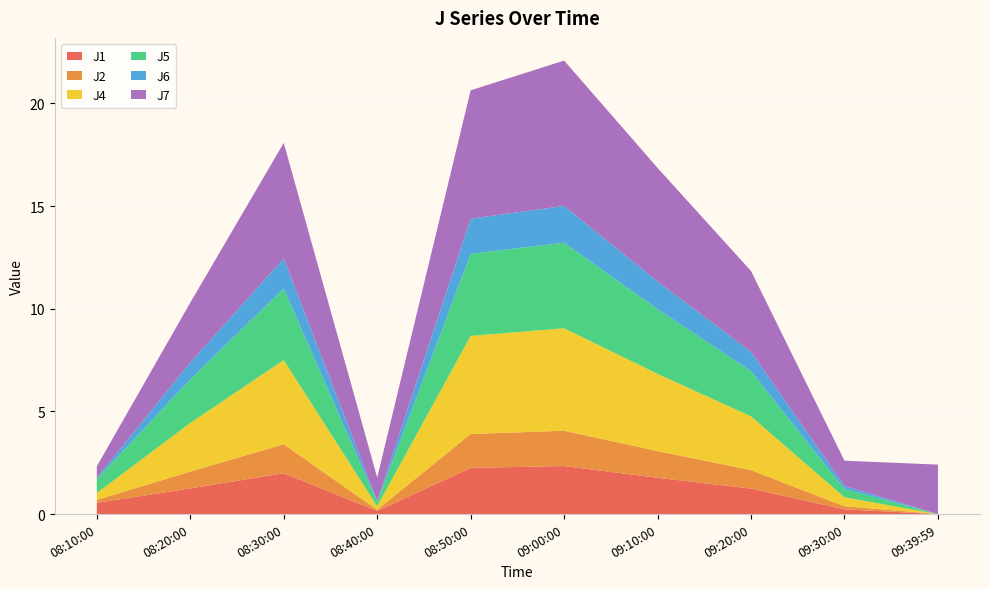

Reading left to right, transcribe all the data shown in this chart.

J1: 0.6	1.2	2.0	0.1	2.2	2.3	1.8	1.2	0.2	0.0
J2: 0.1	0.8	1.4	0.1	1.6	1.7	1.3	0.9	0.1	0.0
J4: 0.3	2.4	4.1	0.2	4.8	5.0	3.8	2.6	0.4	0.0
J5: 0.7	2.1	3.5	0.2	4.0	4.2	3.1	2.2	0.4	0.0
J6: 0.1	0.8	1.5	0.0	1.7	1.8	1.4	0.9	0.1	0.0
J7: 0.6	2.9	5.6	1.1	6.2	7.1	5.5	3.9	1.2	2.4